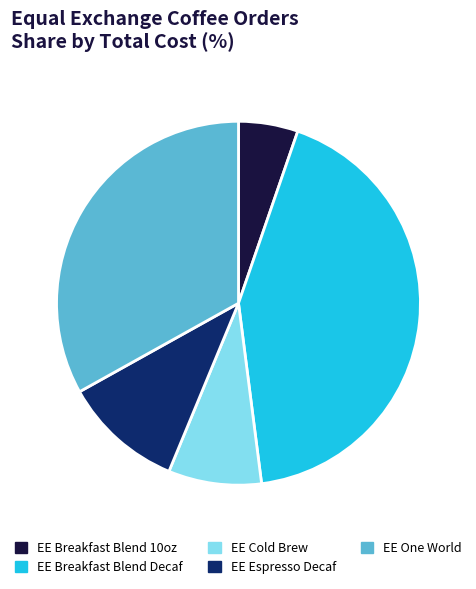

What is the smallest slice in the pie chart?

EE Breakfast Blend 10oz